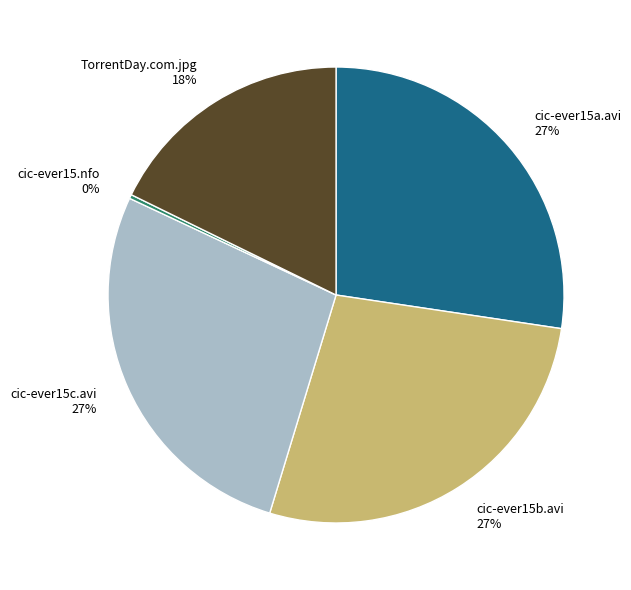

To the nearest percent, what is the difference between the largest and smallest slice percentages?

27%